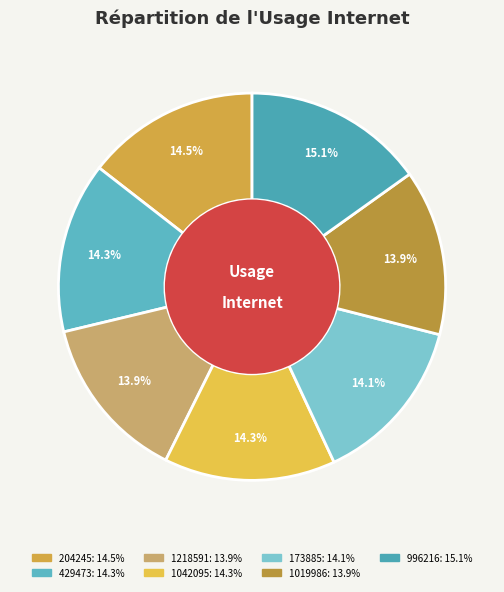

Is there any slice that represents more than half of the pie?

No